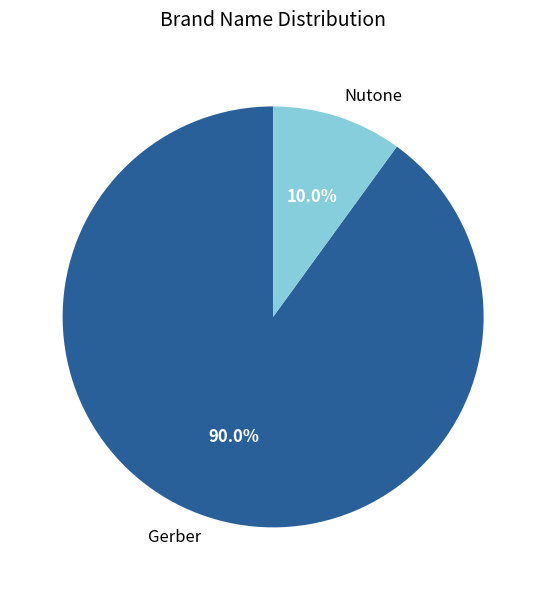

Does Gerber represent more than half of the total?

Yes